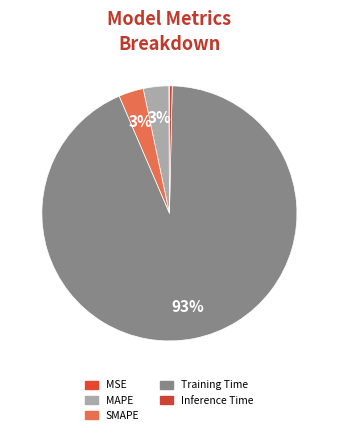

Count the number of slices in the pie.

5